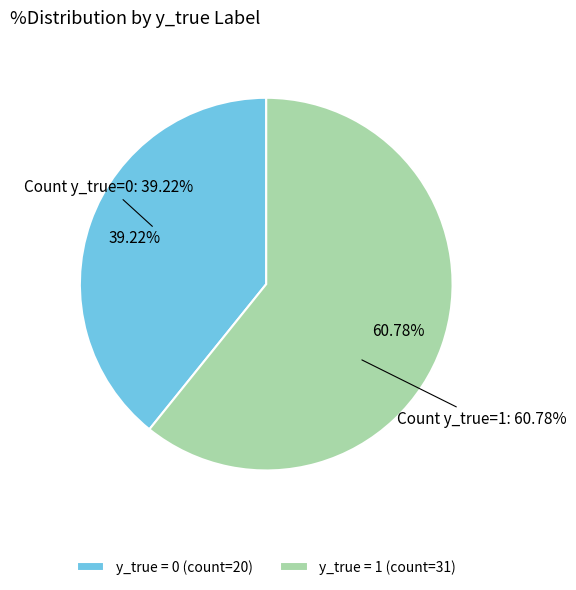

How many segments does this pie chart have?

2